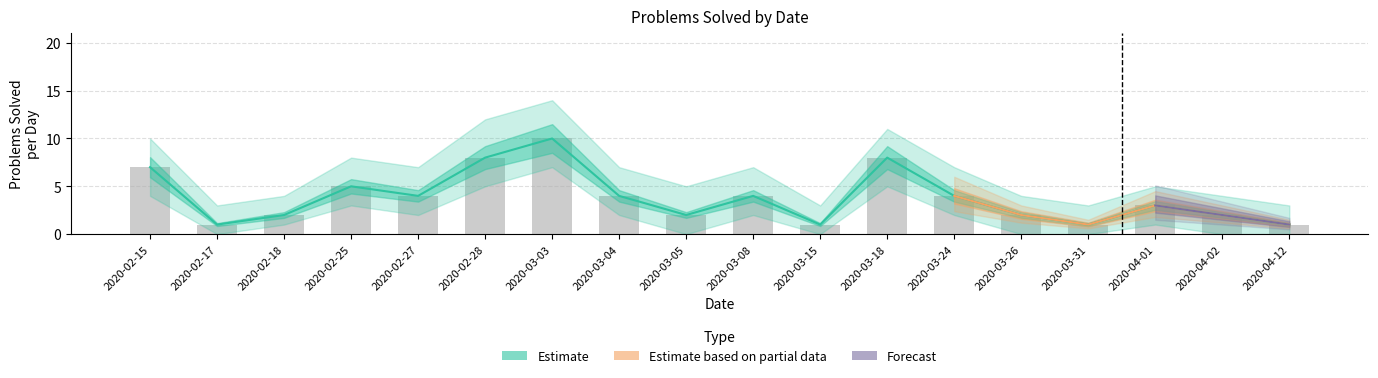

What is the label of the 3rd bar from the right?

2020-04-01